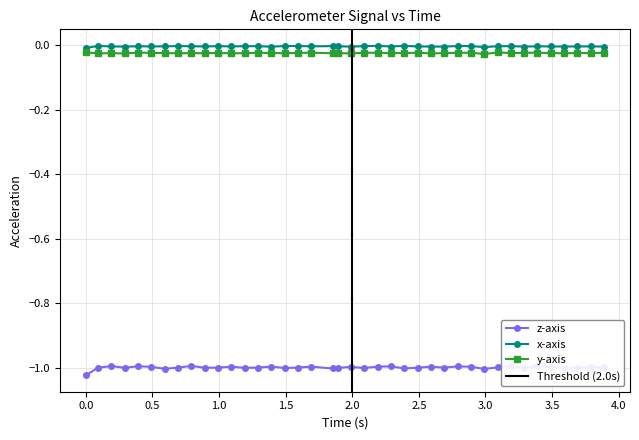

How many lines are shown in the chart?

3